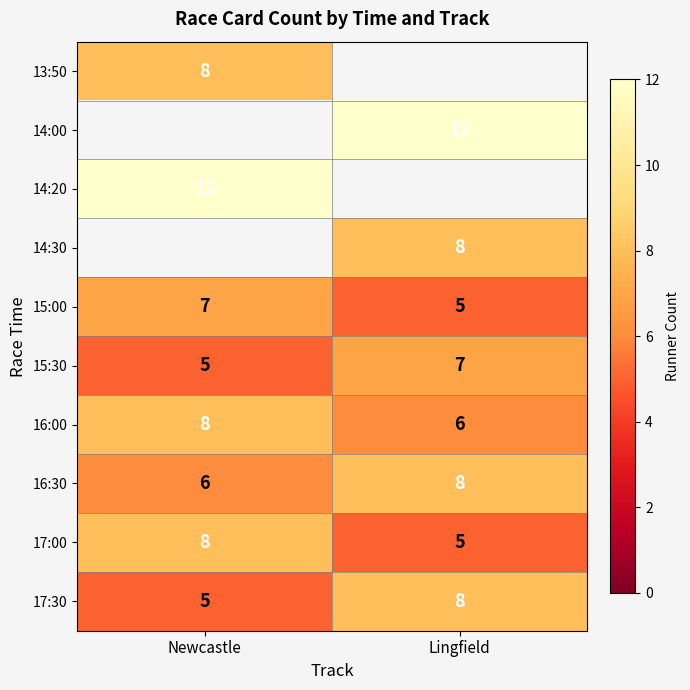

At which label is 16:30 closest to 7?

Newcastle